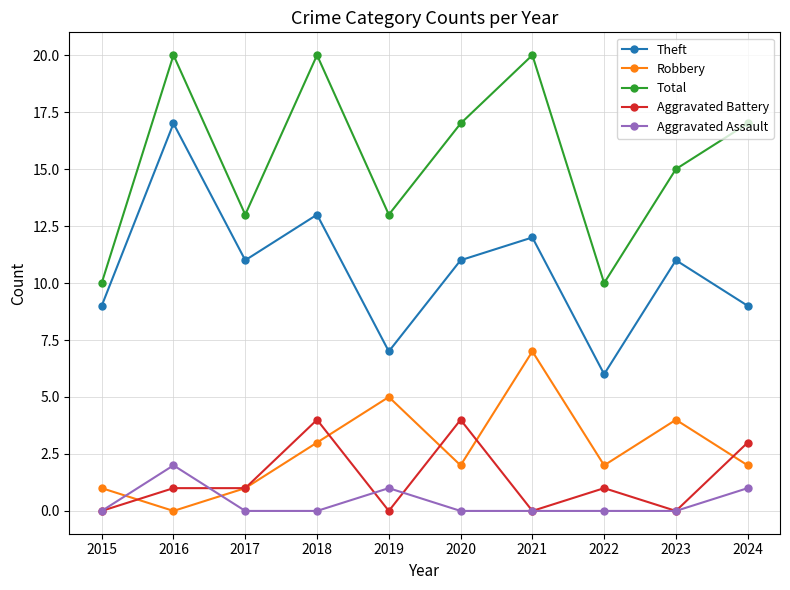

What is the difference between the maximum and minimum values in the Theft series?

11